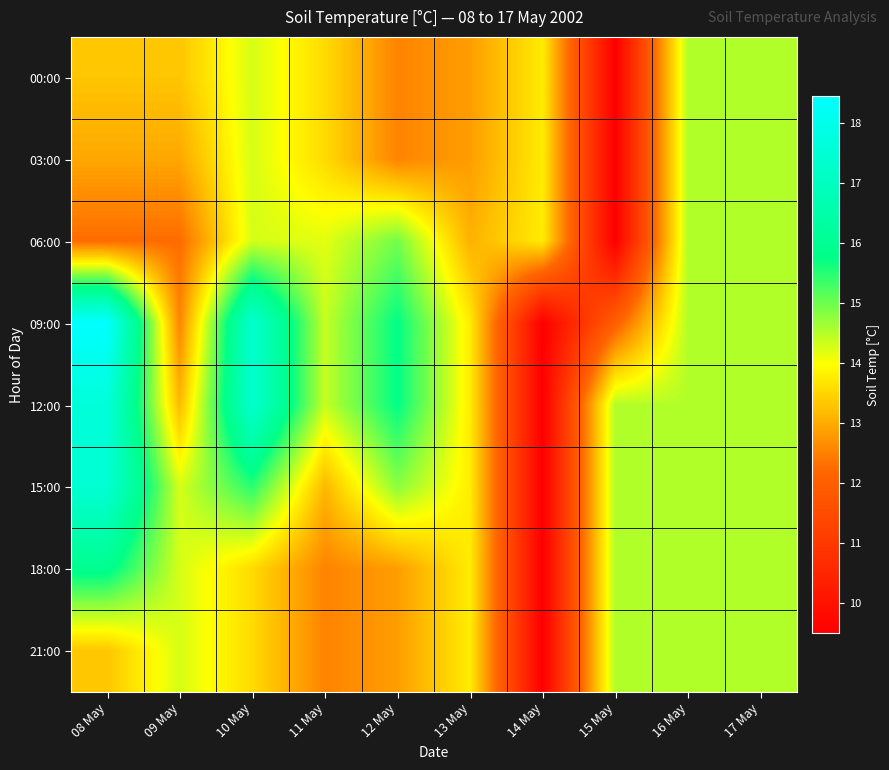

Reading left to right, list all the values displayed in this chart.

00:00: 08 May=13.3	09 May=13.3	10 May=14.3	11 May=13.6	12 May=12.5	13 May=12.8	14 May=13.8	15 May=9.5	16 May=14.5	17 May=14.5
03:00: 08 May=13.0	09 May=13.0	10 May=14.3	11 May=13.6	12 May=12.5	13 May=12.8	14 May=13.8	15 May=9.5	16 May=14.5	17 May=14.5
06:00: 08 May=12.3	09 May=12.3	10 May=14.3	11 May=14.2	12 May=15.0	13 May=13.1	14 May=13.8	15 May=9.5	16 May=14.5	17 May=14.5
09:00: 08 May=18.5	09 May=12.6	10 May=17.4	11 May=14.4	12 May=15.8	13 May=13.8	14 May=9.5	15 May=12.0	16 May=14.5	17 May=14.5
12:00: 08 May=17.6	09 May=13.2	10 May=17.4	11 May=14.4	12 May=15.8	13 May=13.8	14 May=9.5	15 May=14.5	16 May=14.5	17 May=14.5
15:00: 08 May=17.4	09 May=14.3	10 May=15.5	11 May=13.2	12 May=14.8	13 May=13.8	14 May=9.5	15 May=14.5	16 May=14.5	17 May=14.5
18:00: 08 May=15.9	09 May=14.3	10 May=13.6	11 May=12.5	12 May=12.8	13 May=13.8	14 May=9.5	15 May=14.5	16 May=14.5	17 May=14.5
21:00: 08 May=13.3	09 May=14.3	10 May=13.6	11 May=12.5	12 May=12.8	13 May=13.8	14 May=9.5	15 May=14.5	16 May=14.5	17 May=14.5